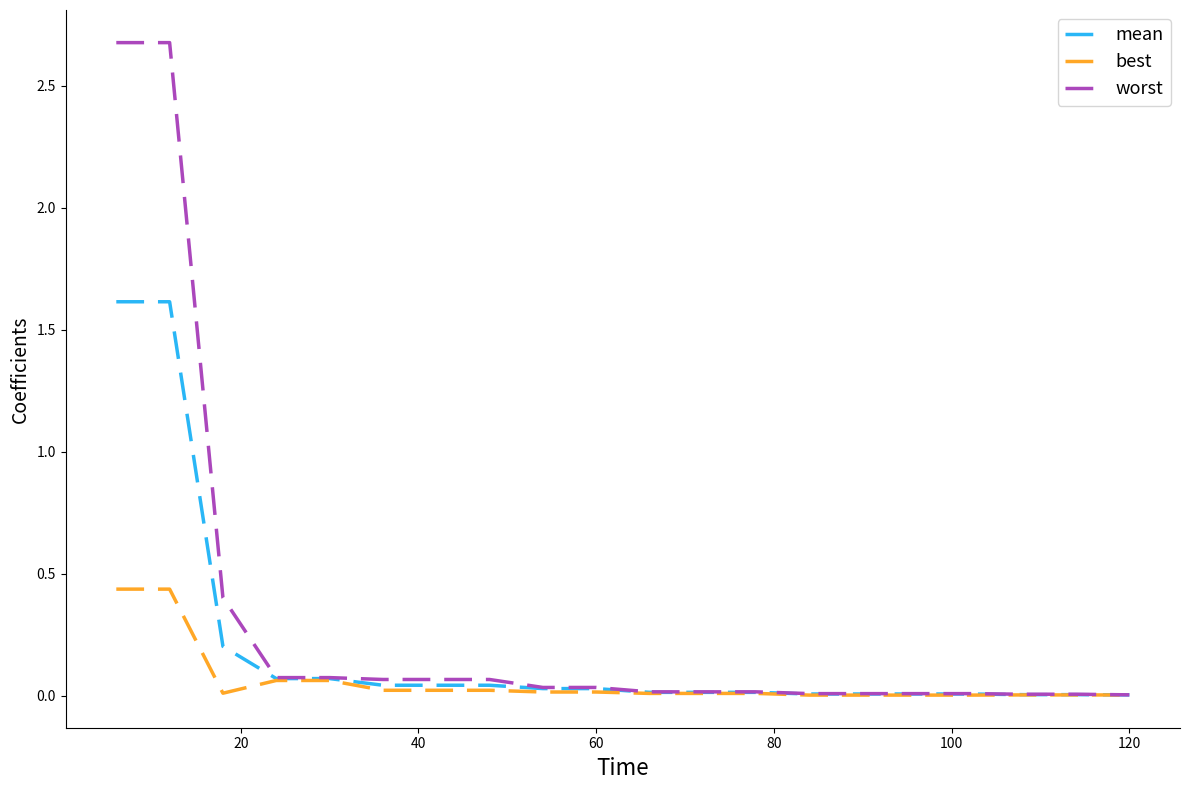

At how many categories does at least one series exceed 2?

2